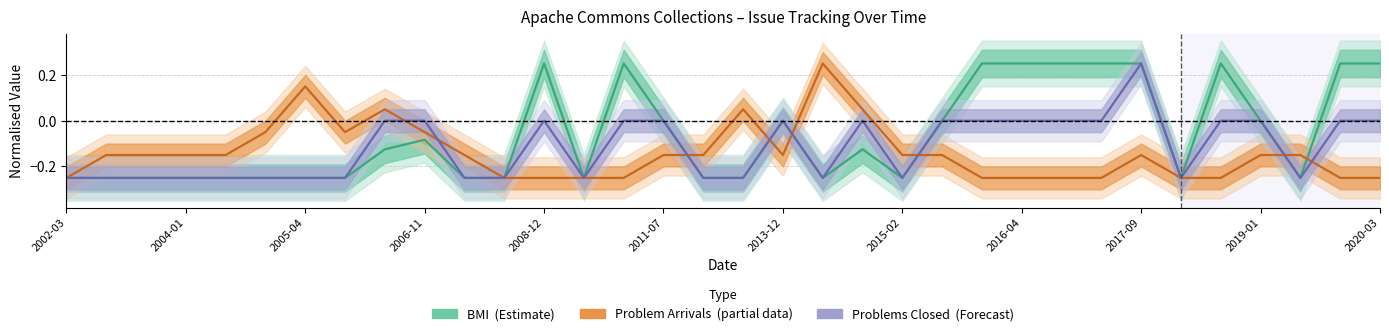

How many lines are shown in the chart?

3